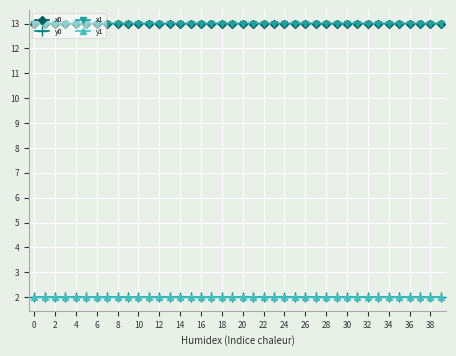

Where is the first local minimum for y1?

6